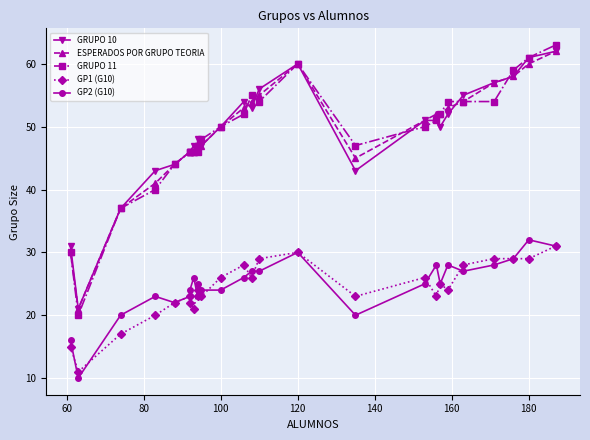

What is the difference between the second highest and minimum values in the ESPERADOS POR GRUPO TEORIA series?

39